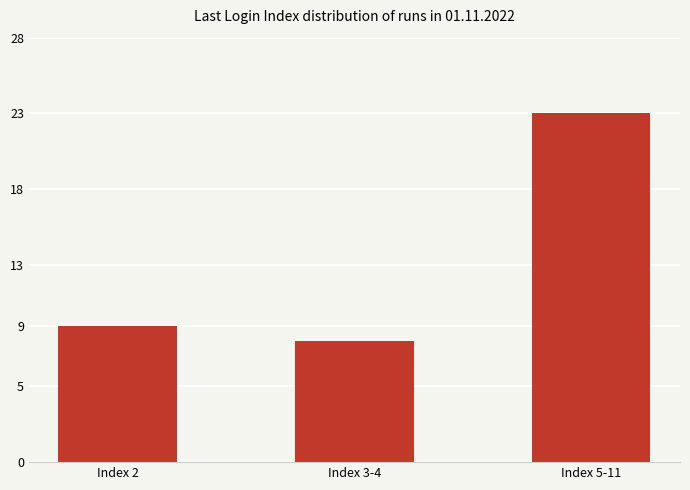

What is the label of the 2nd bar from the left?

Index 3-4